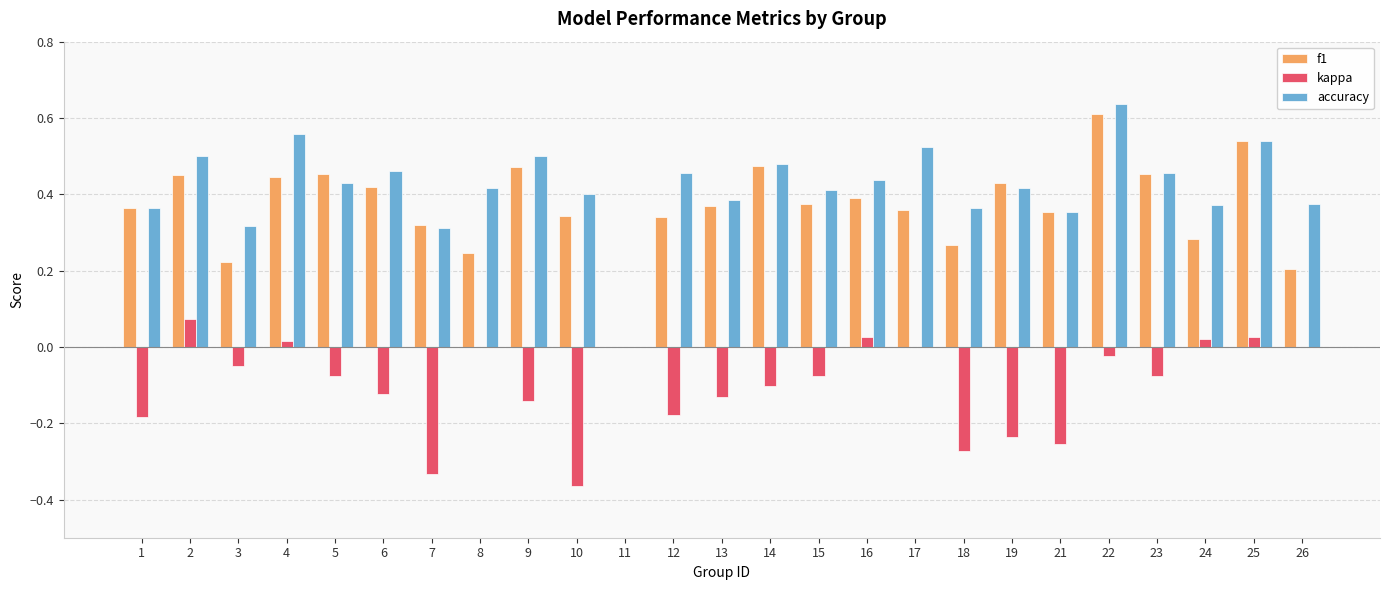

At which category does the chart reach its peak across all series?

22